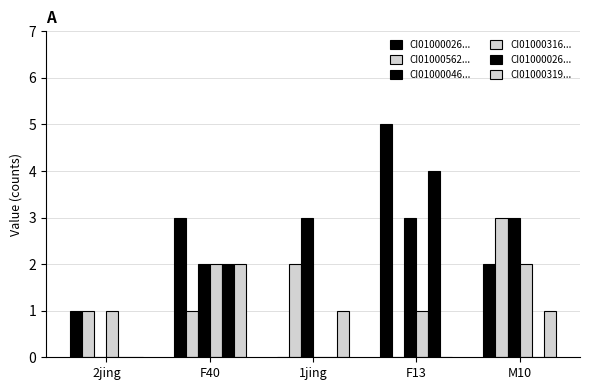

Count the number of categories in the chart.

5